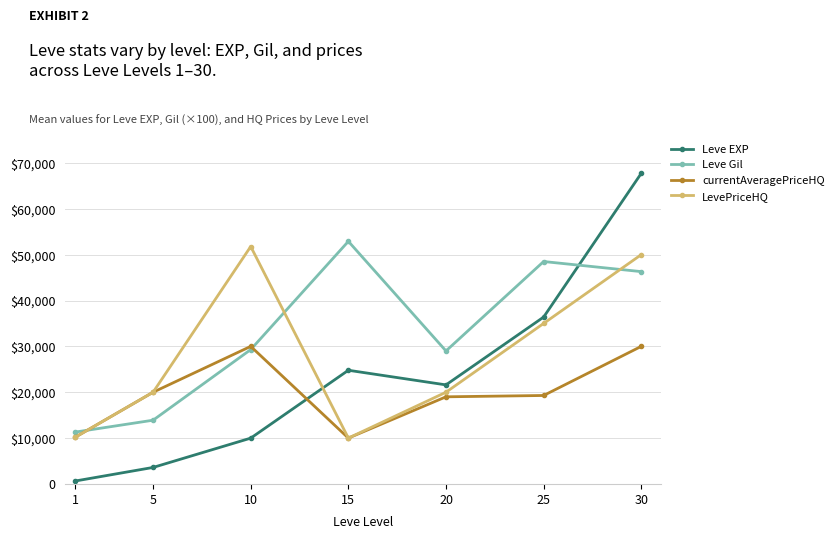

Which series has the largest total across all categories?

Leve Gil